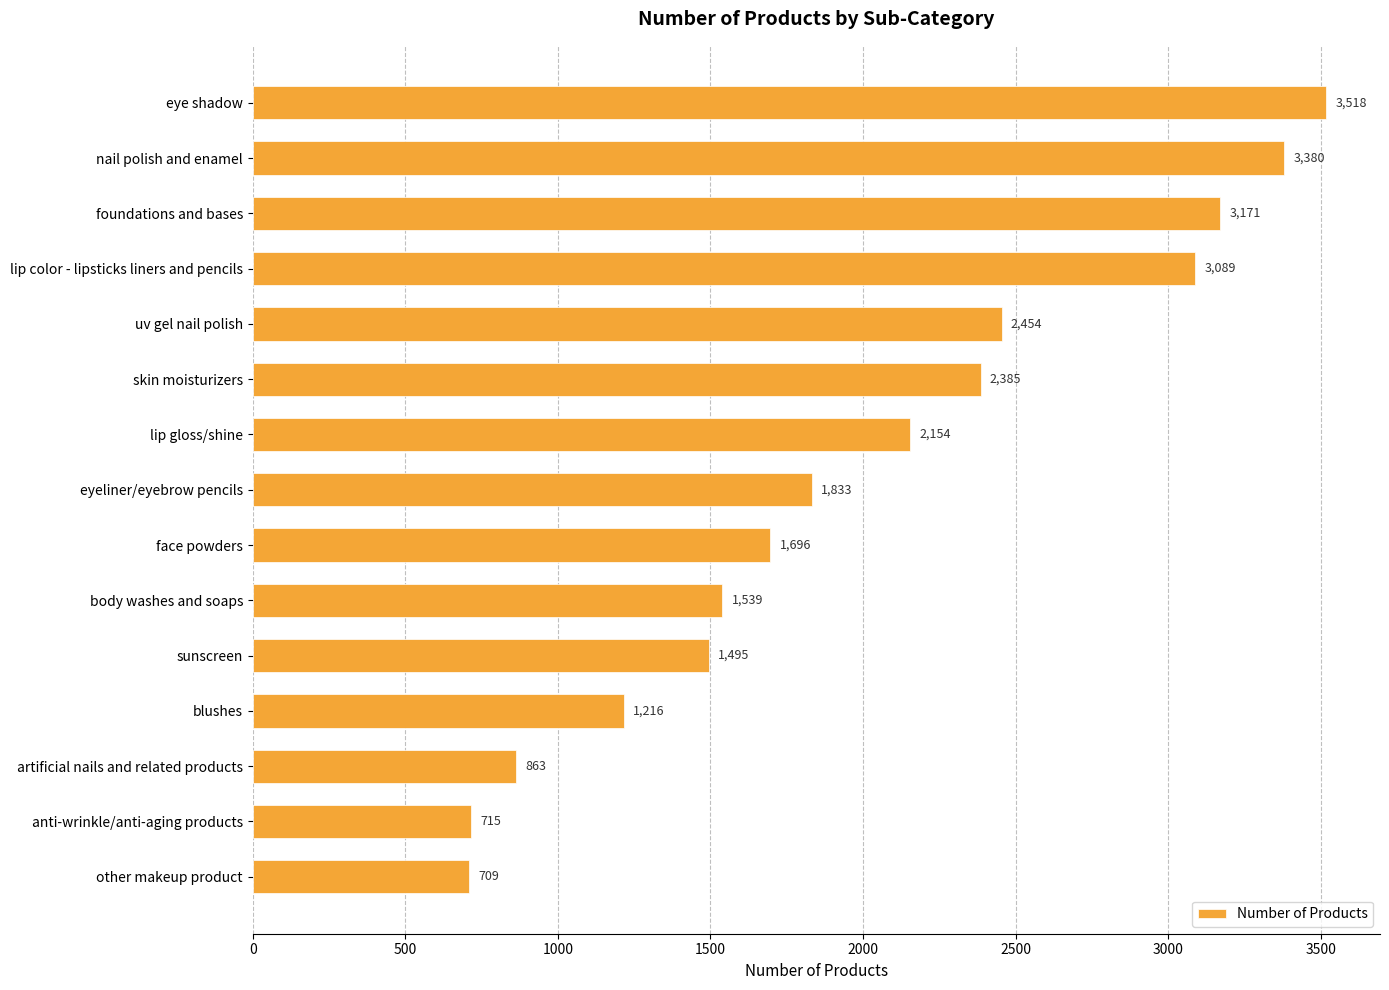

At which label is the value closest to 2113?

lip gloss/shine